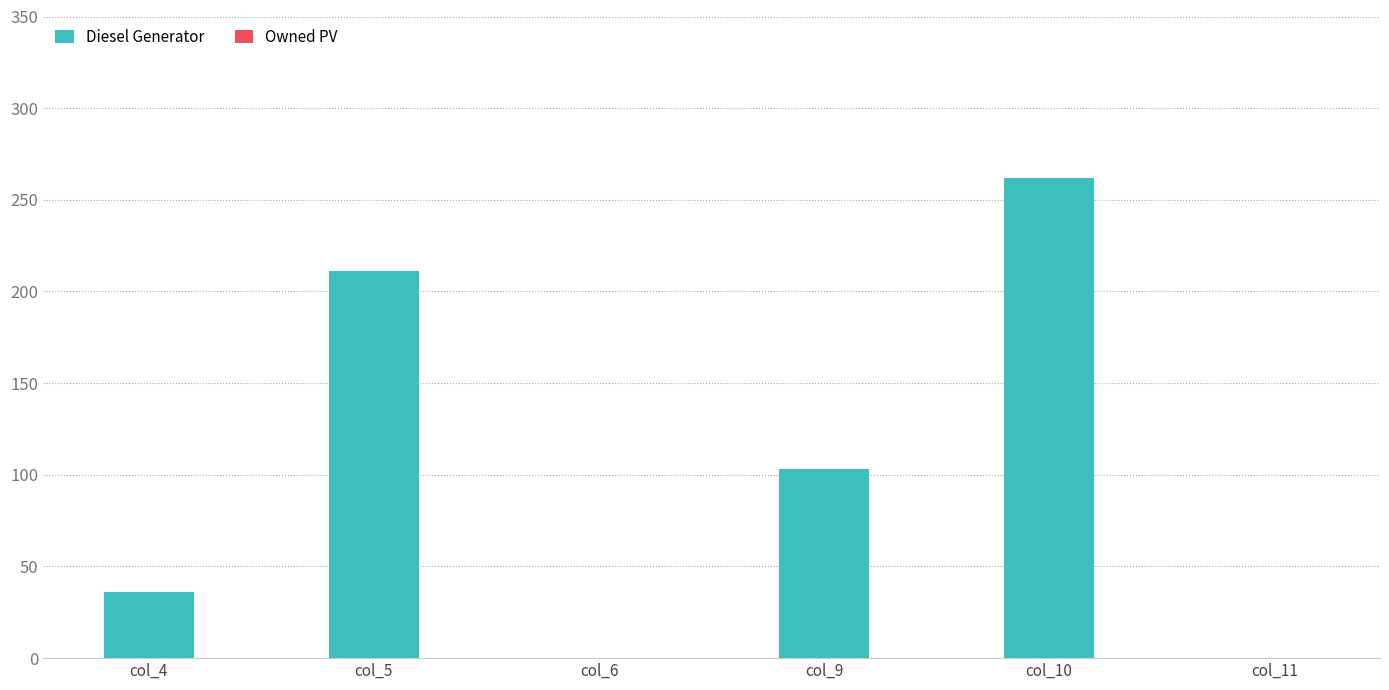

The value at col_4 is 12. True or false?

False